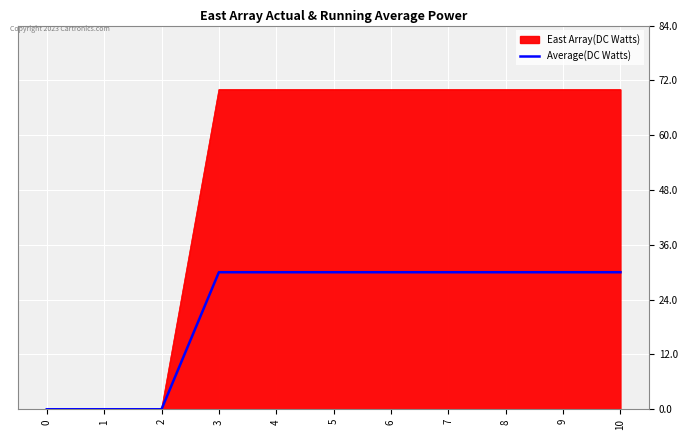

The value of East Array(DC Watts) at 3 is 70. True or false?

True